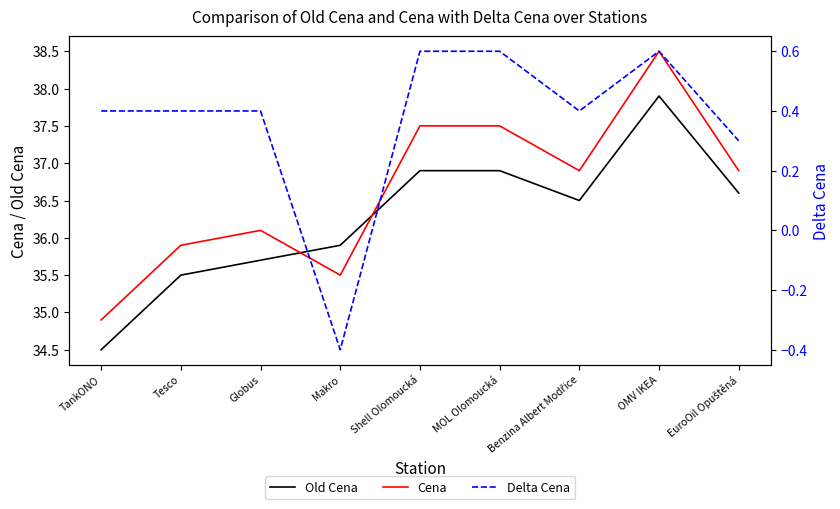

The Old Cena series shows 65.3 at OMV IKEA. True or false?

False